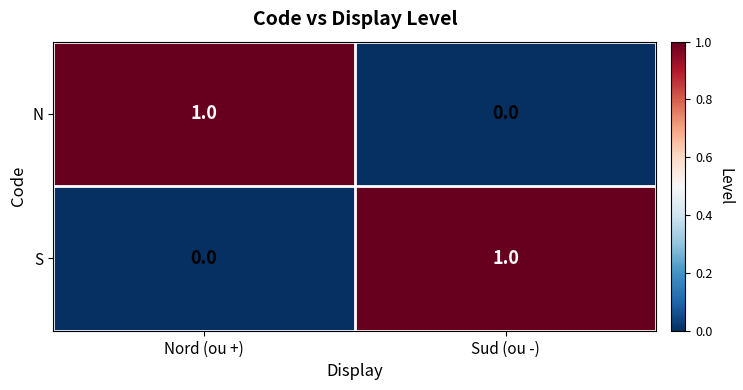

What is the greatest value displayed?

1